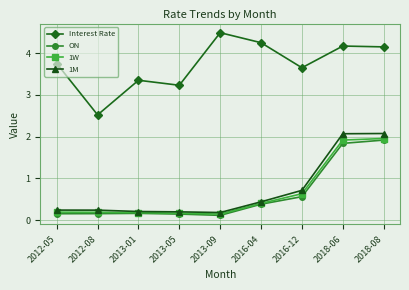

What position from the right is 2016-12?

3